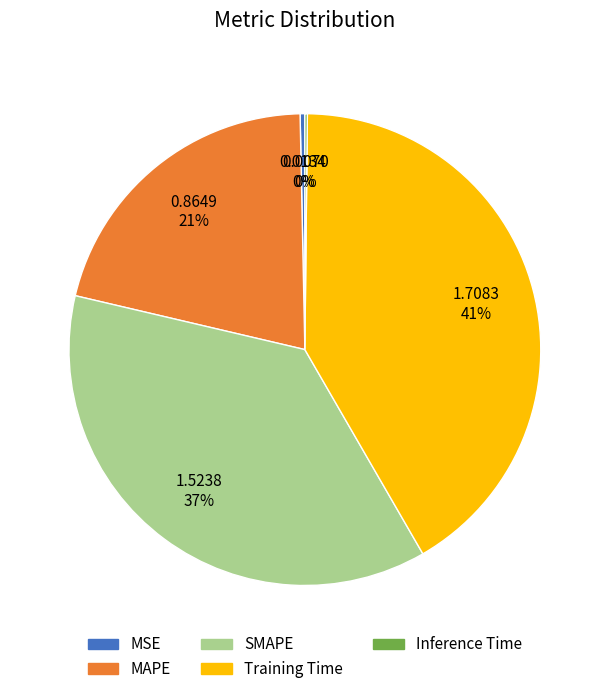

Which slice is the largest?

Training Time